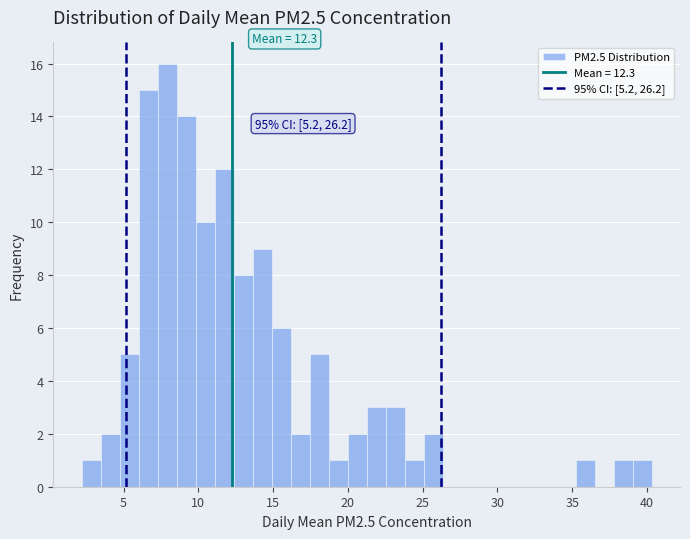

Around what value on the x-axis is the tallest bar? Give the approximate position of its centre, as read against the axis.

8.0